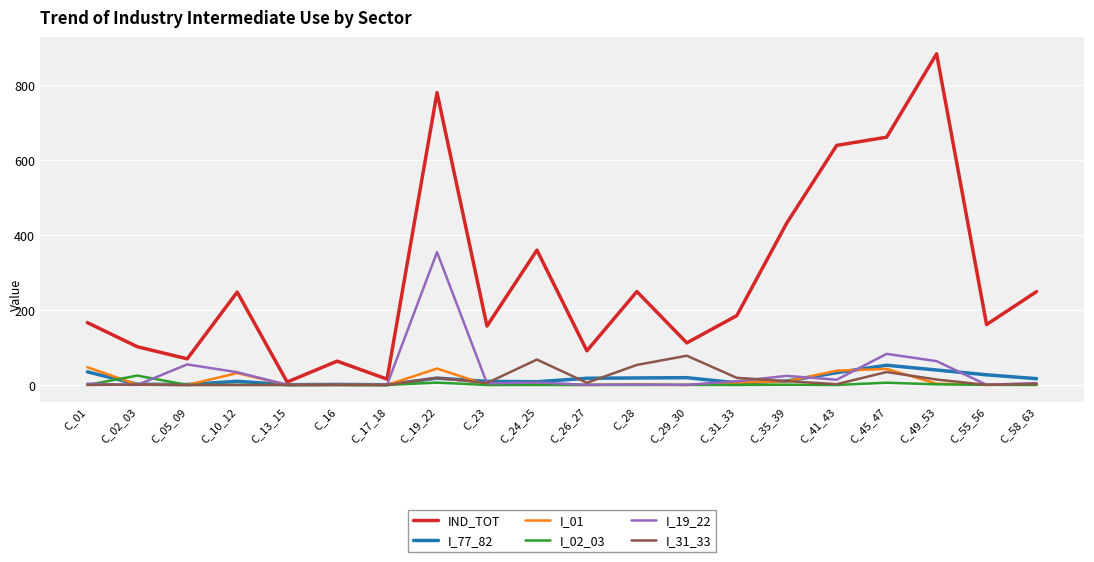

Which series has the largest range (max minus min)?

IND_TOT